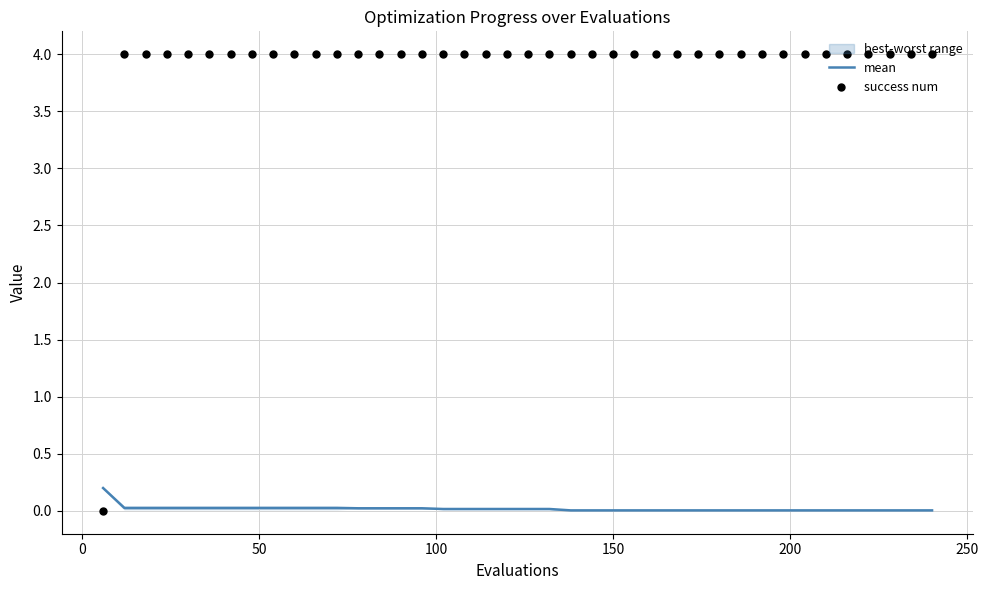

Rank the series by their average value, from lowest to highest.

mean, success num